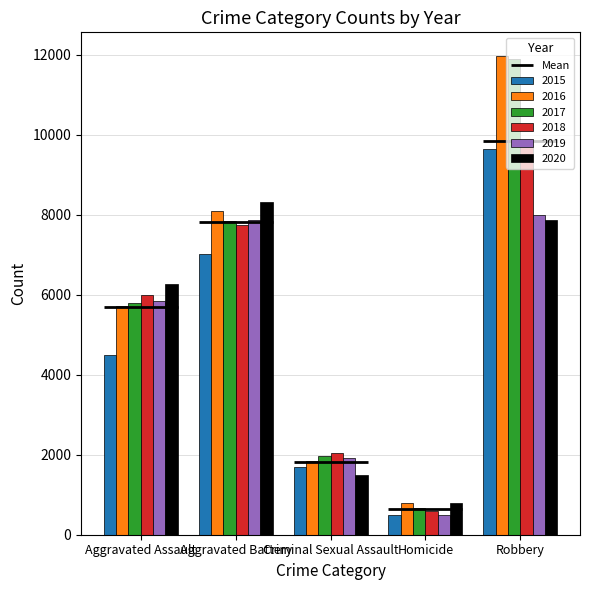

What is the difference between the maximum and minimum values in the 2020 series?

7533